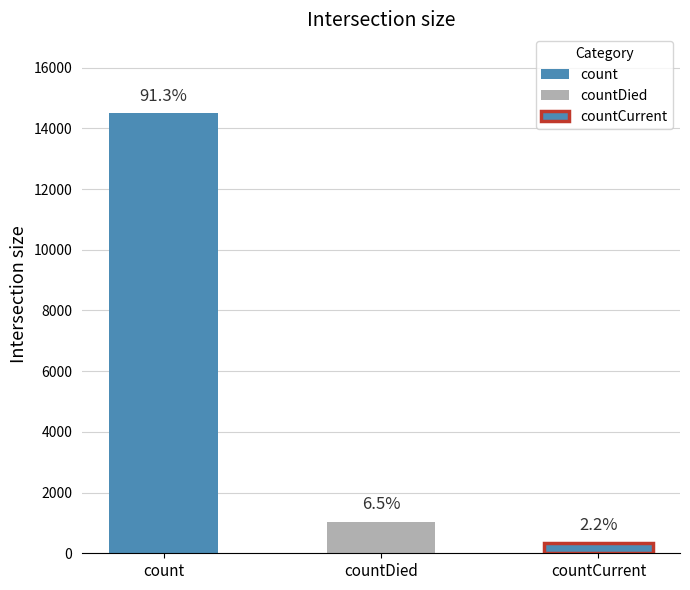

The chart shows a value of 1564 at countDied. True or false?

False